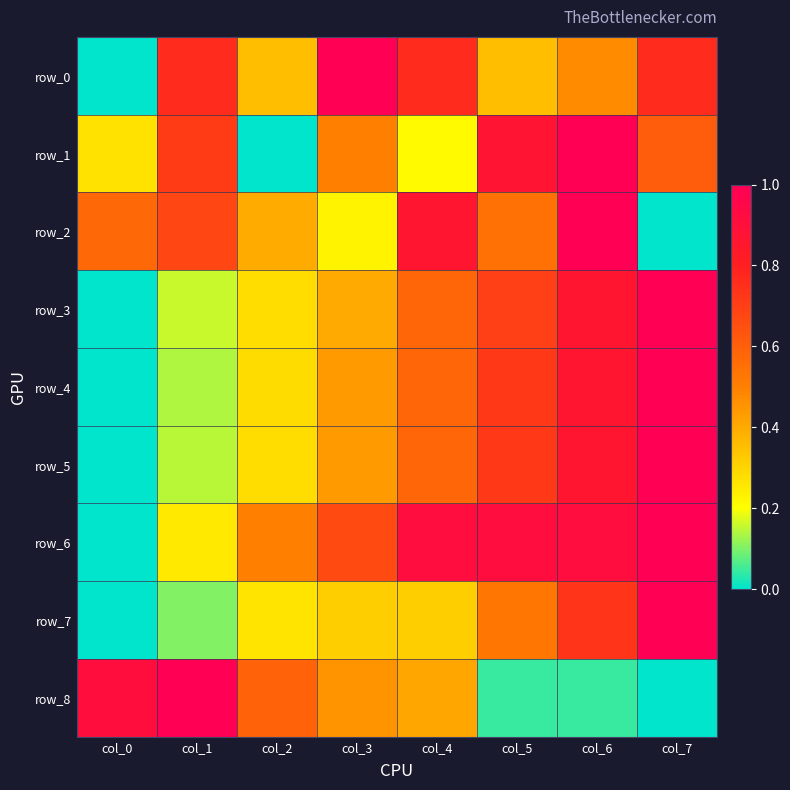

Is it true that row_3 equals 0.2 at col_1?

True